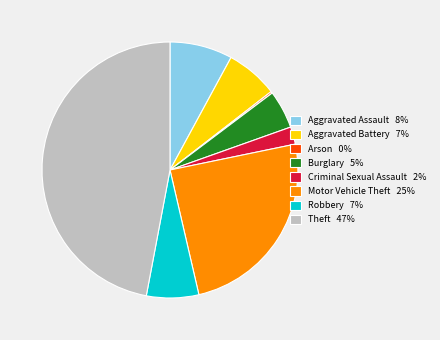

Is Robbery 7% the majority of the pie?

No